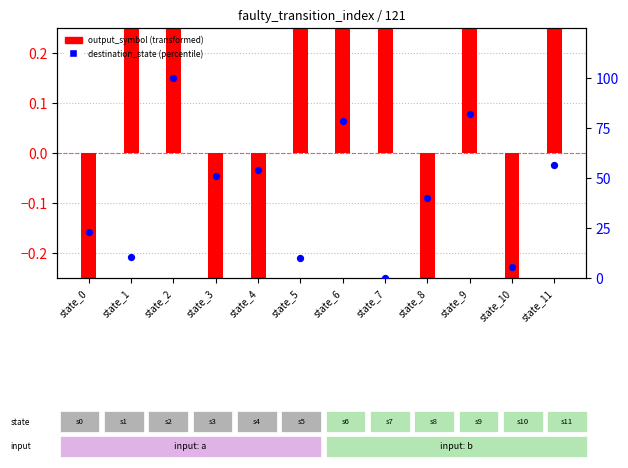

What is the total value across all series at state_6?

79.2